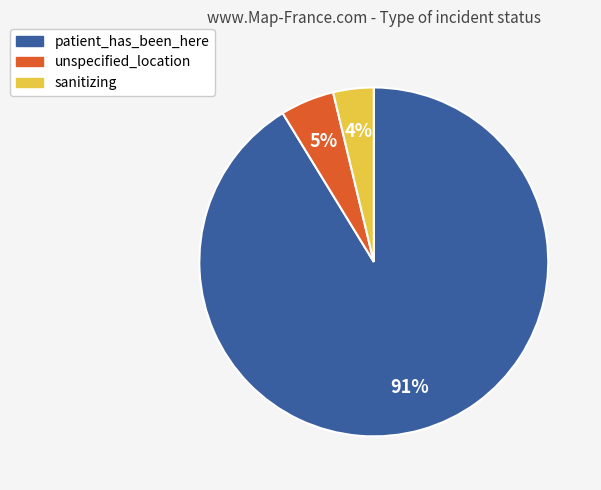

Between patient_has_been_here and unspecified_location, which is larger?

patient_has_been_here